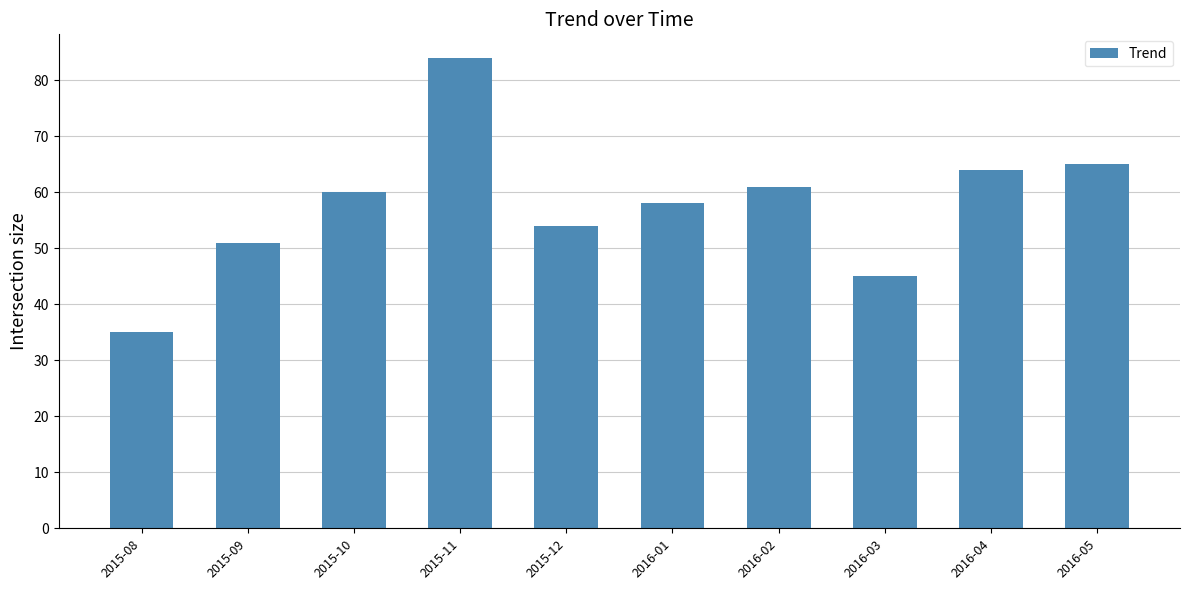

List the labels in order of value, smallest first.

2015-08, 2016-03, 2015-09, 2015-12, 2016-01, 2015-10, 2016-02, 2016-04, 2016-05, 2015-11